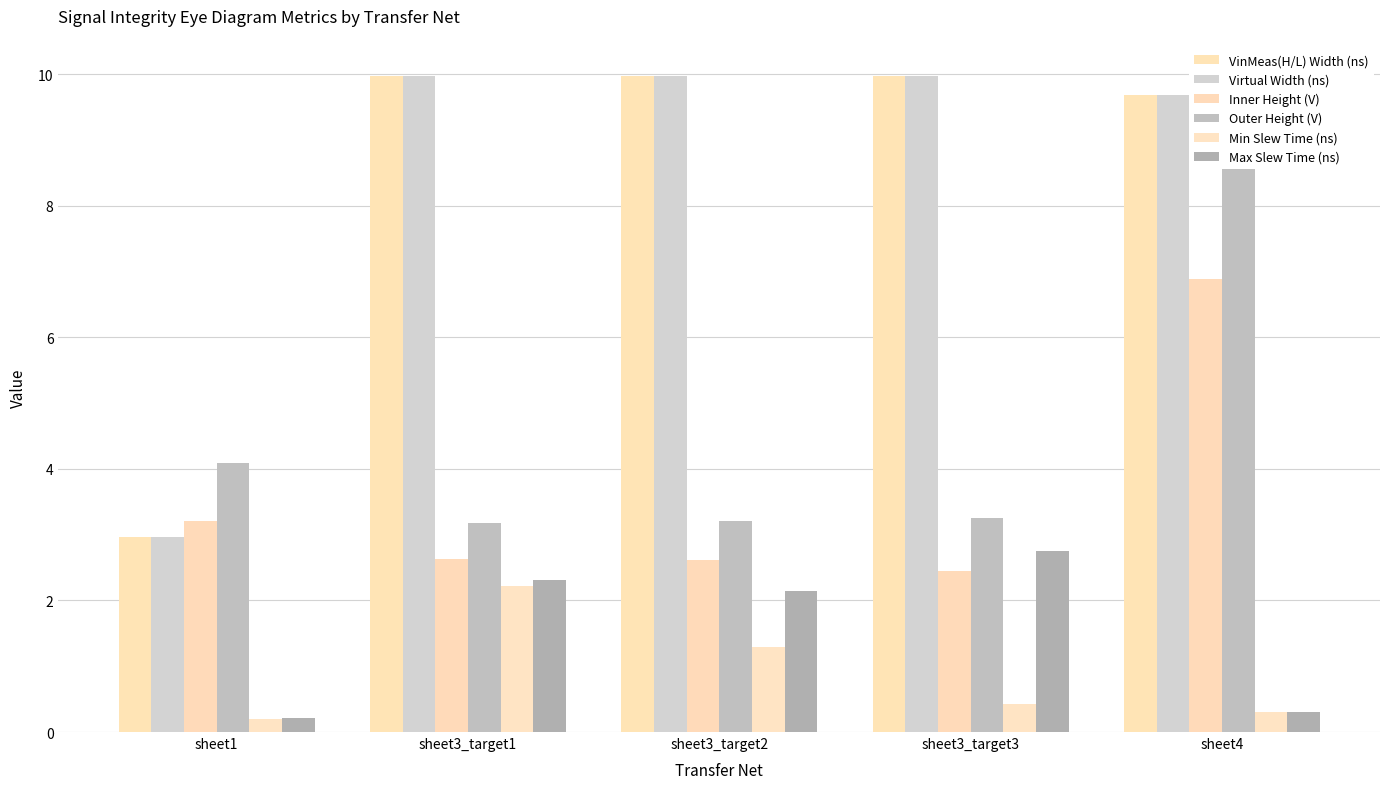

How many data points in Max Slew Time (ns) are less than 2?

2